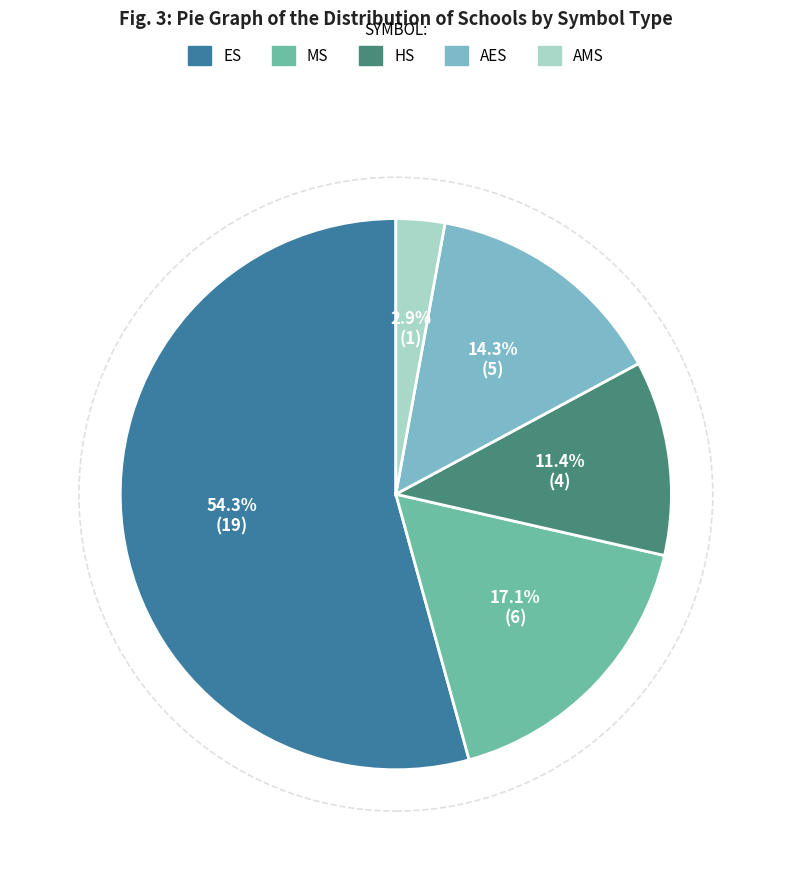

Is it true that HS is 11% of the pie?

True